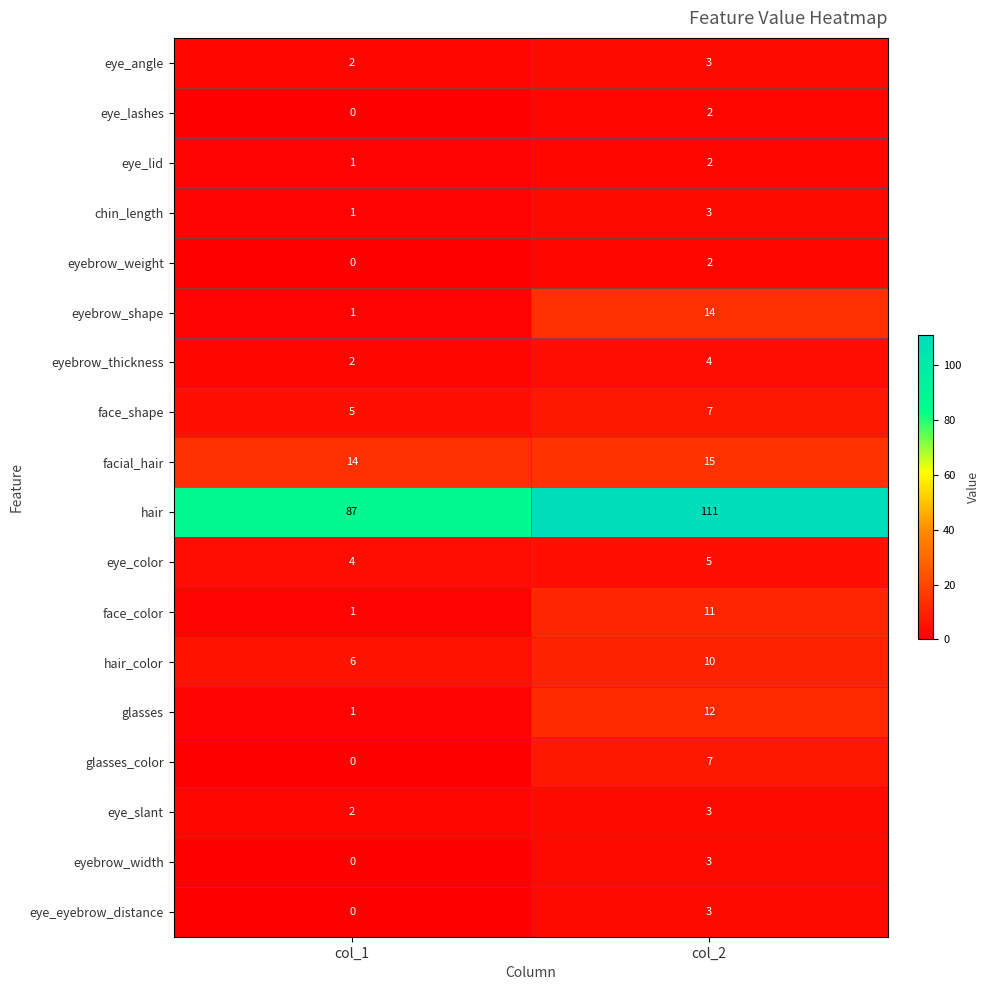

What is the sum of the facial_hair values at col_1 and col_2?

29